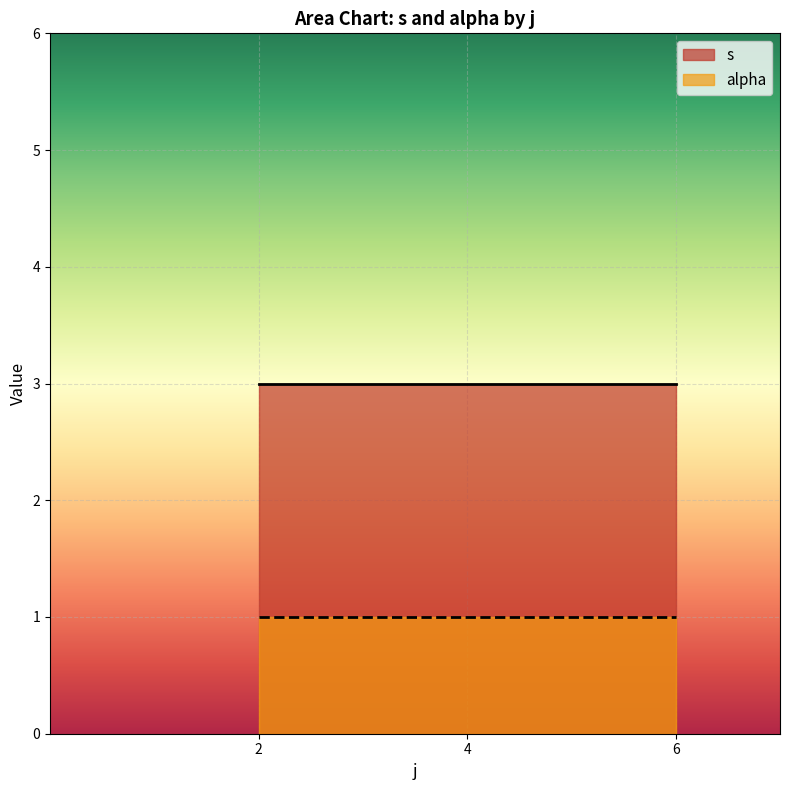

What is the minimum value shown in the chart?

1